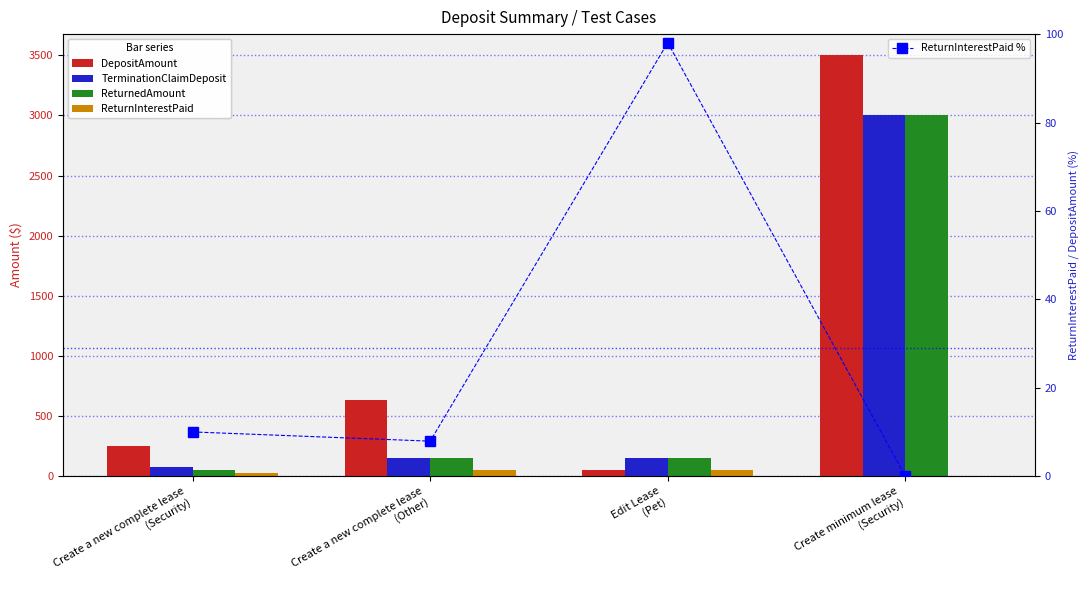

Between Create a new complete lease
(Security) and Create minimum lease
(Security), which series saw the biggest shift?

DepositAmount